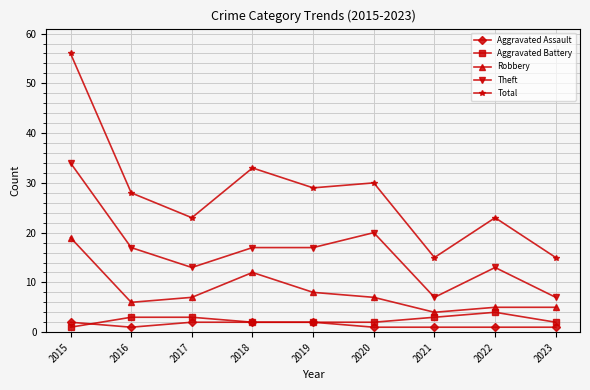

True or false: Aggravated Assault and Theft intersect in this chart.

False